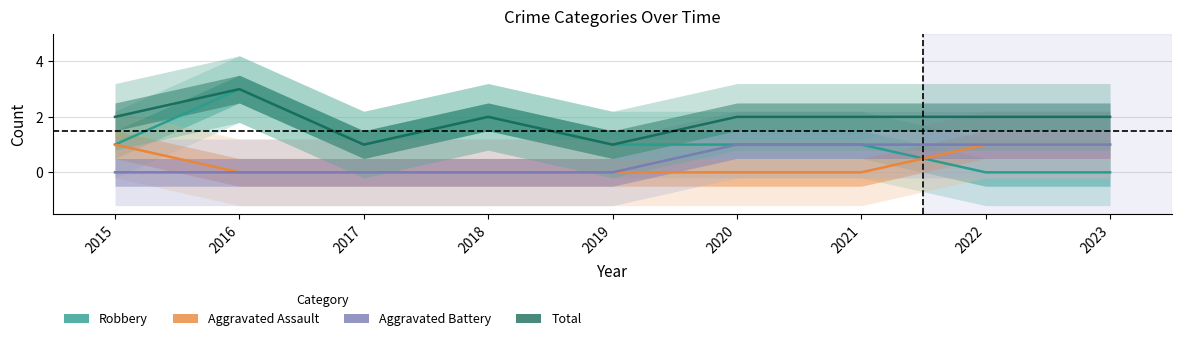

Is the value of Aggravated Assault at 2018 greater than the value of Total at 2017?

No